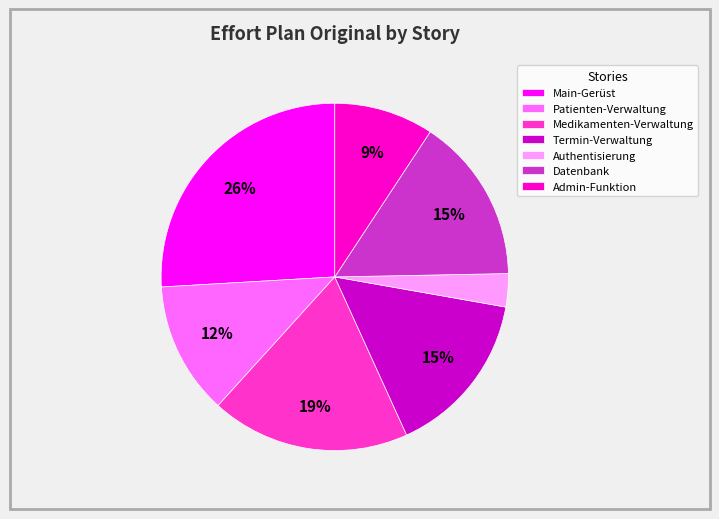

What percentage is the Admin-Funktion slice, to the nearest percent?

9%